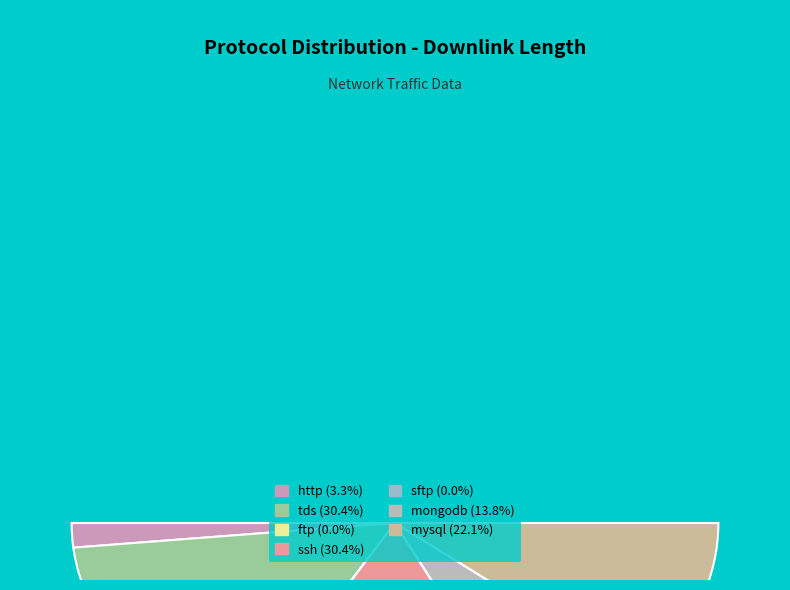

What is the change in value from ftp to sftp?

-749